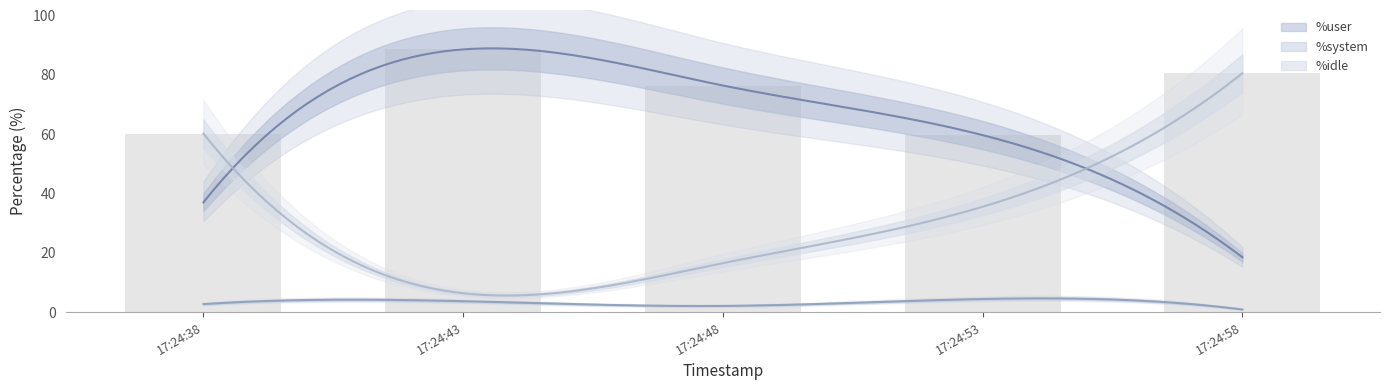

What is the difference between the %system values at 17:24:38 and 17:24:48?

0.6